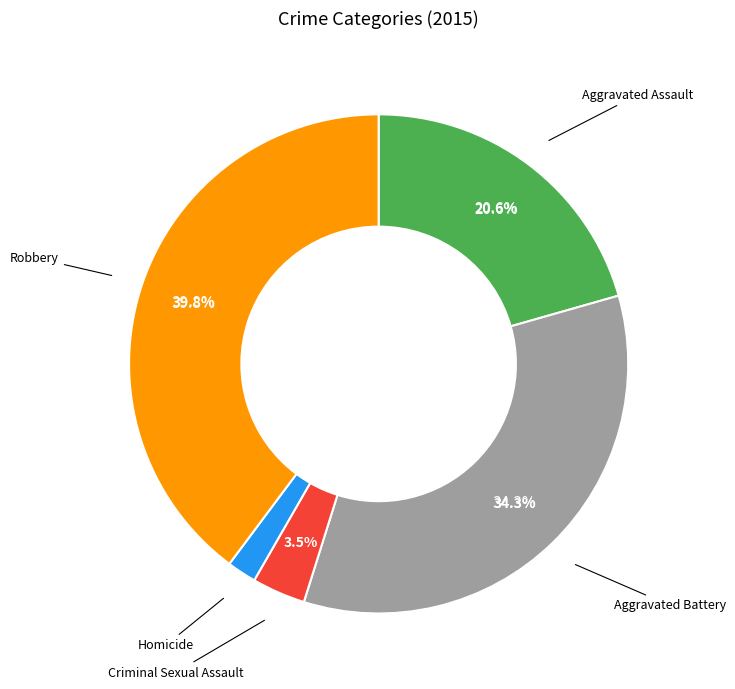

What is the smallest slice in the pie chart?

Homicide